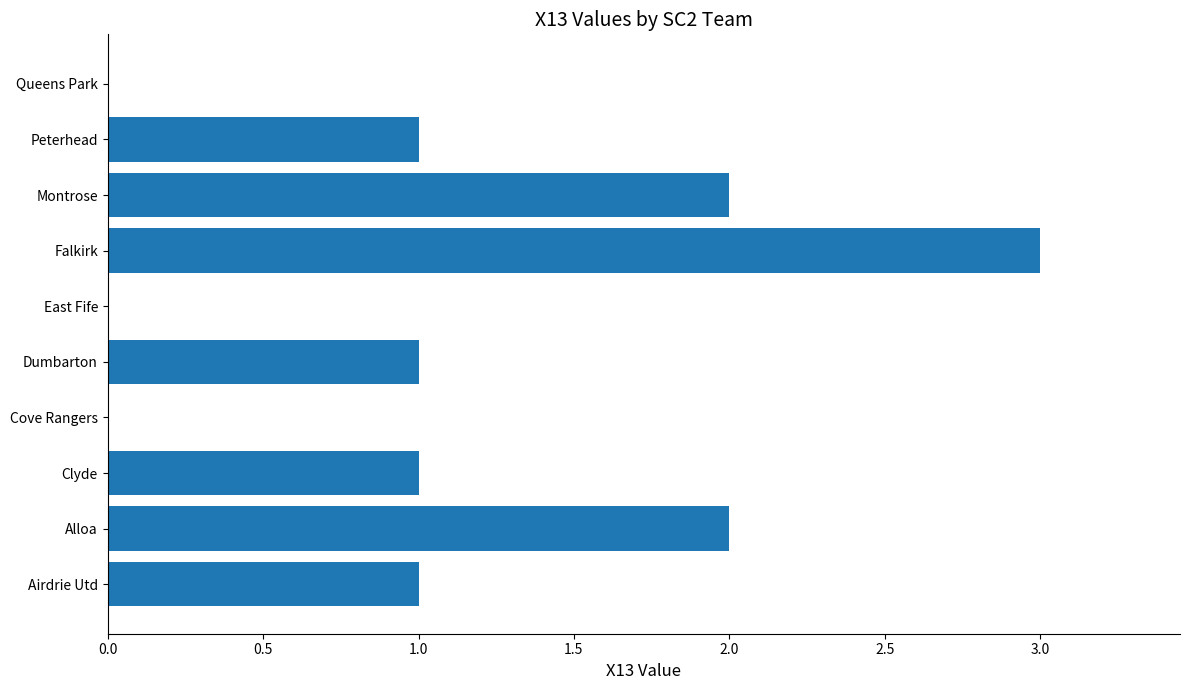

Which has a higher value, Alloa or Dumbarton?

Alloa